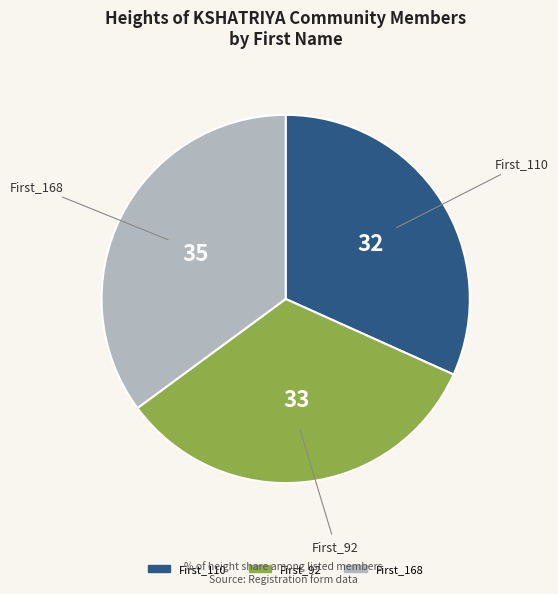

What is the largest slice in the pie chart?

First_168